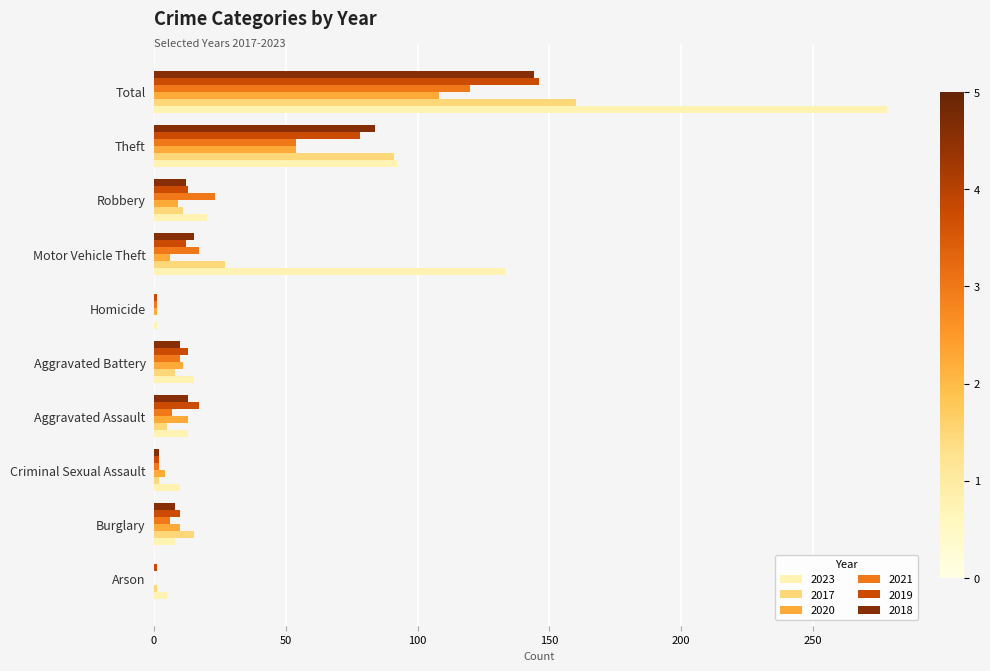

At which category is the sum across all series the highest?

Total